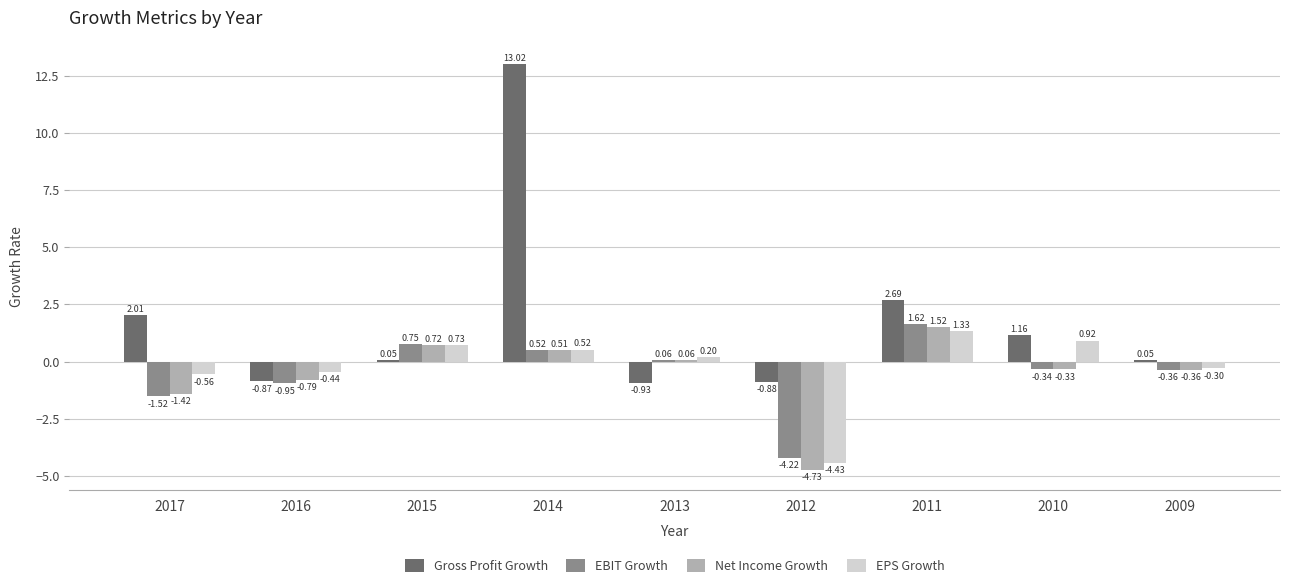

What is the sum of the EPS Growth values at 2015 and 2009?

0.4